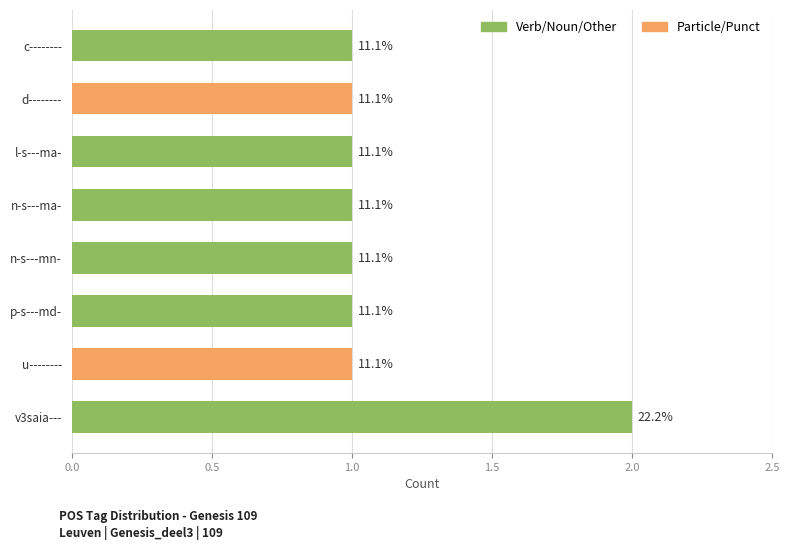

Which has a higher value, c-------- or l-s---ma-?

c--------